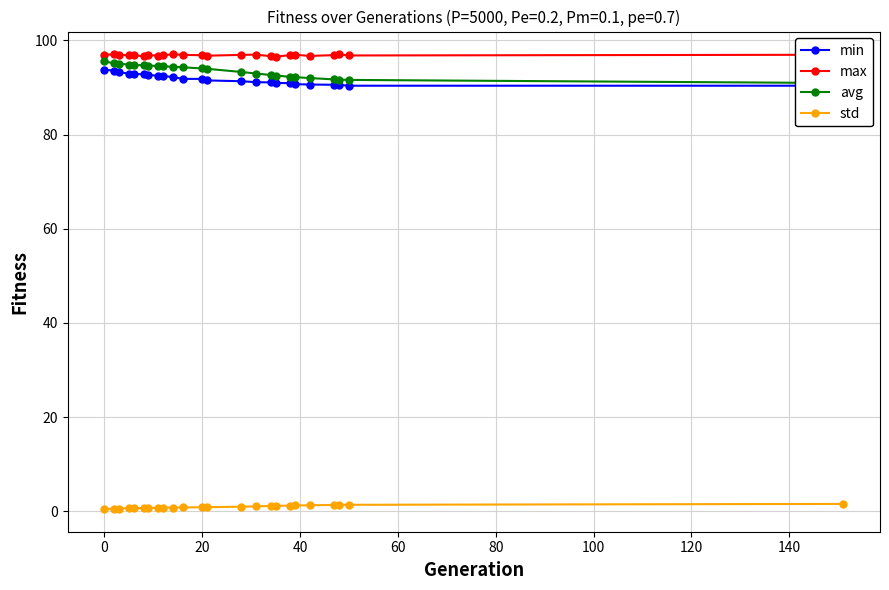

True or false: std and max cross at least once.

False